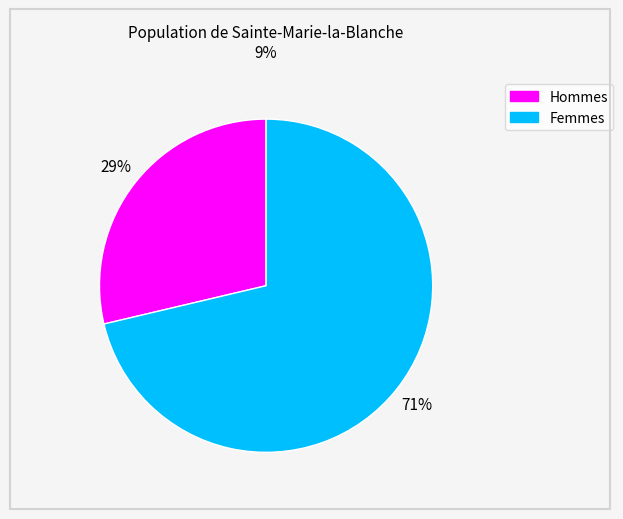

How many slices are in this pie chart?

2